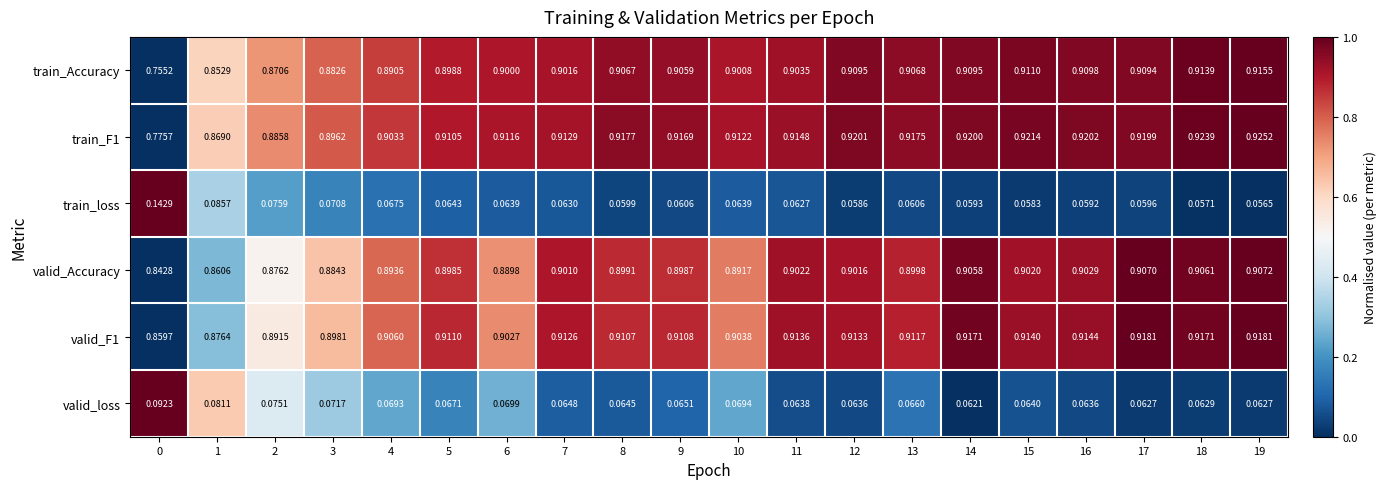

Between 3 and 10, which series saw the biggest shift?

train_Accuracy